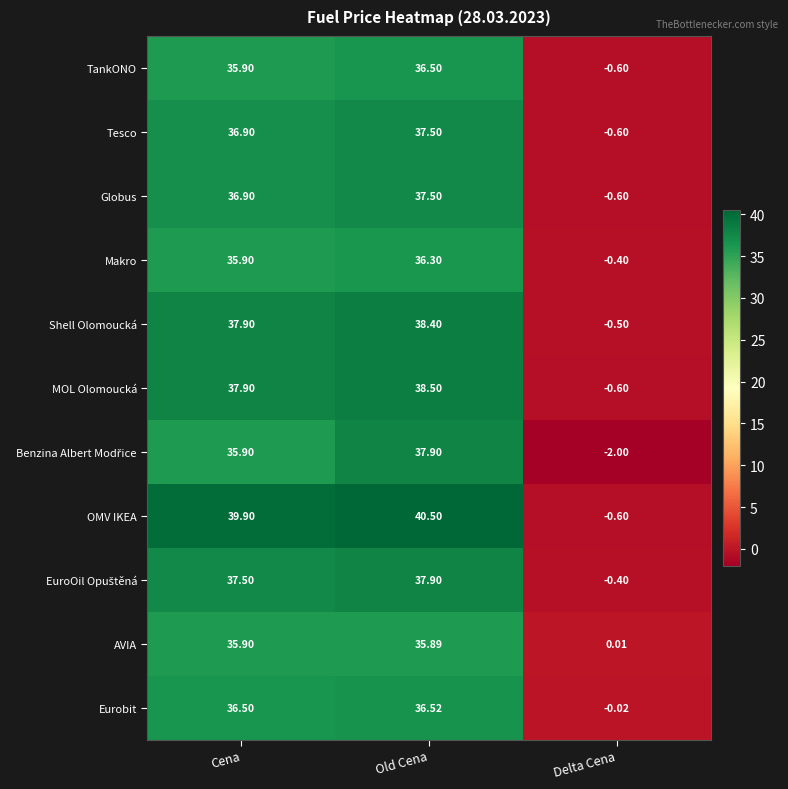

At which category is the sum across all series the highest?

Old Cena